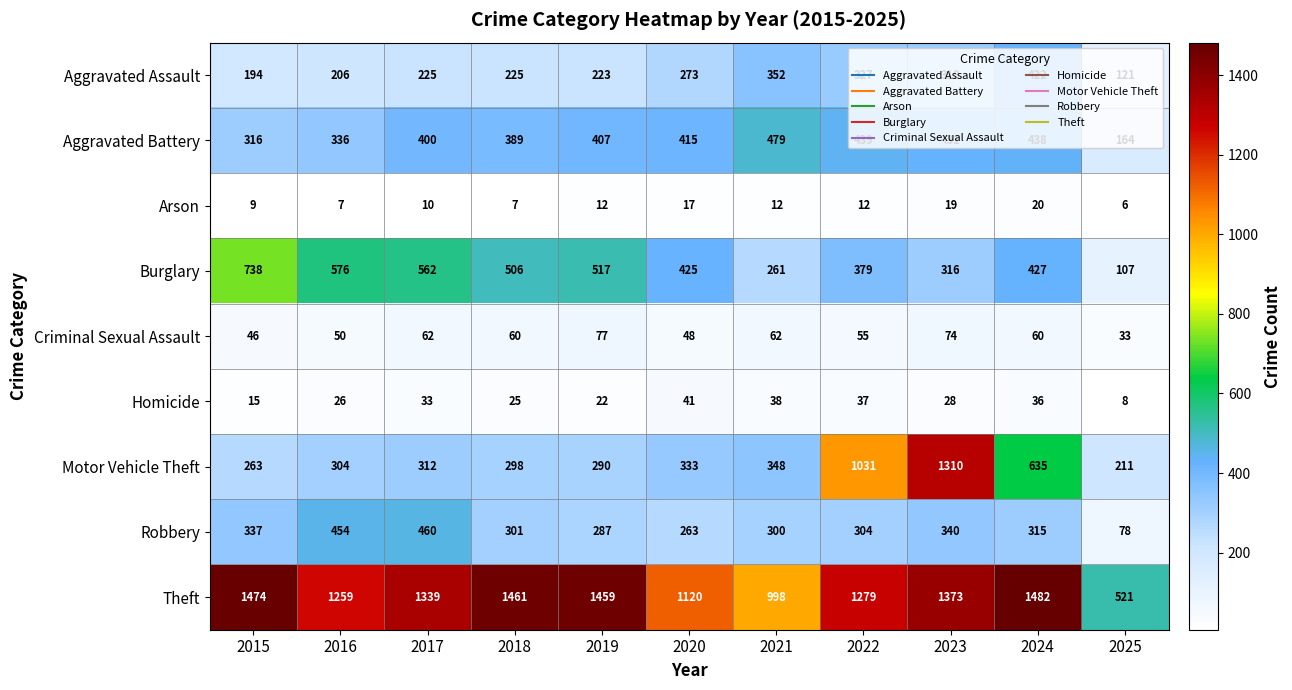

The value of Aggravated Assault at 2023 is 318. True or false?

True